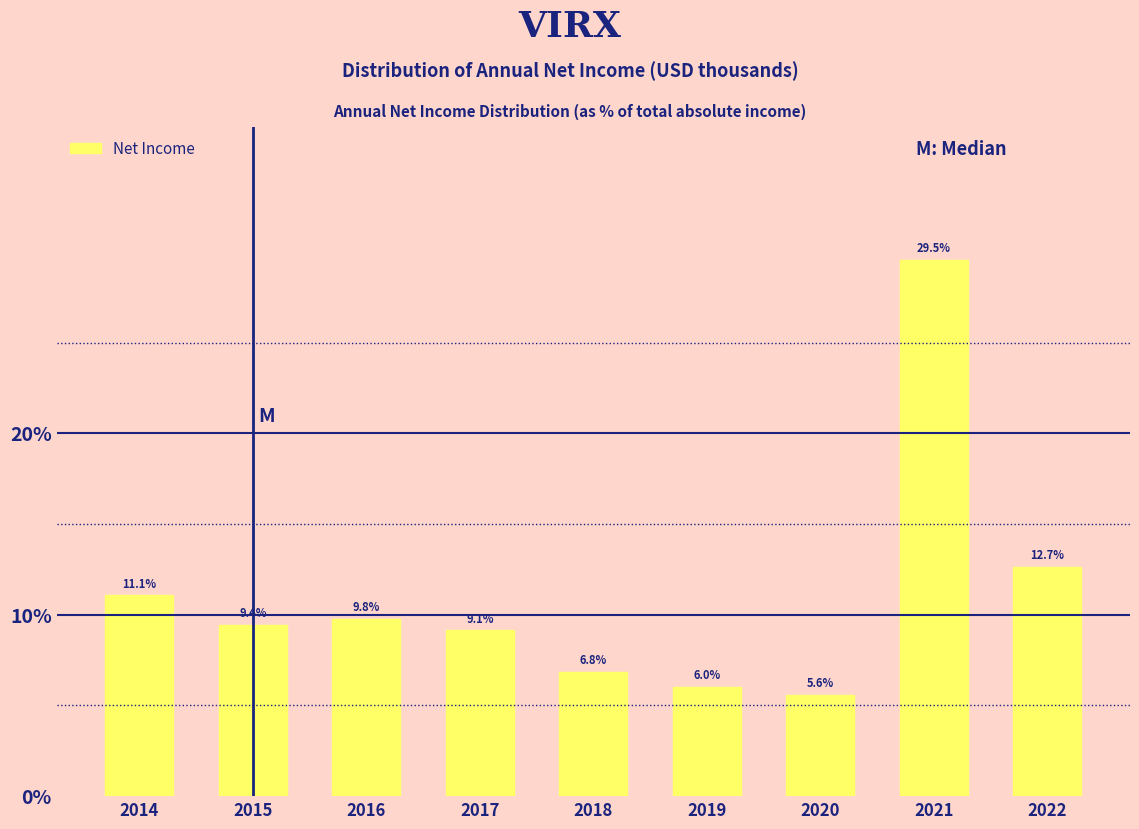

Reading left to right, extract all data points from this chart.

2014=11.1	2015=9.4	2016=9.8	2017=9.1	2018=6.8	2019=6.0	2020=5.6	2021=29.5	2022=12.7